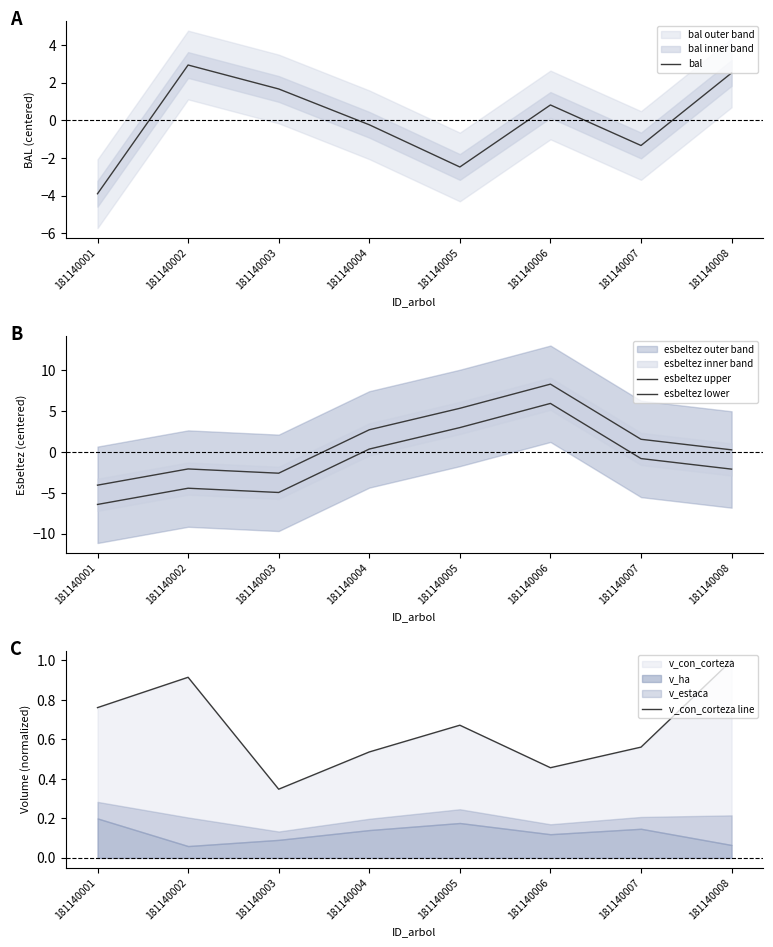

Between 181140001 and 181140003, which series saw the biggest shift?

bal